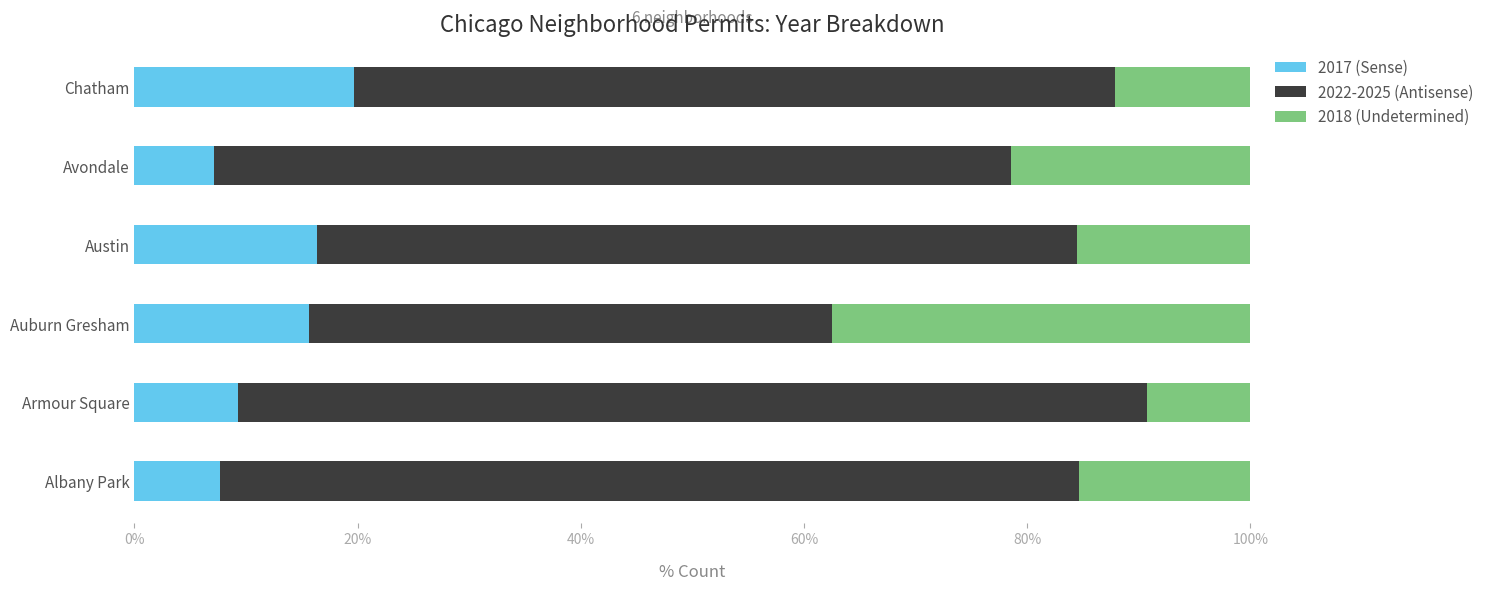

What is the maximum value for 2017 (Sense)?

19.7